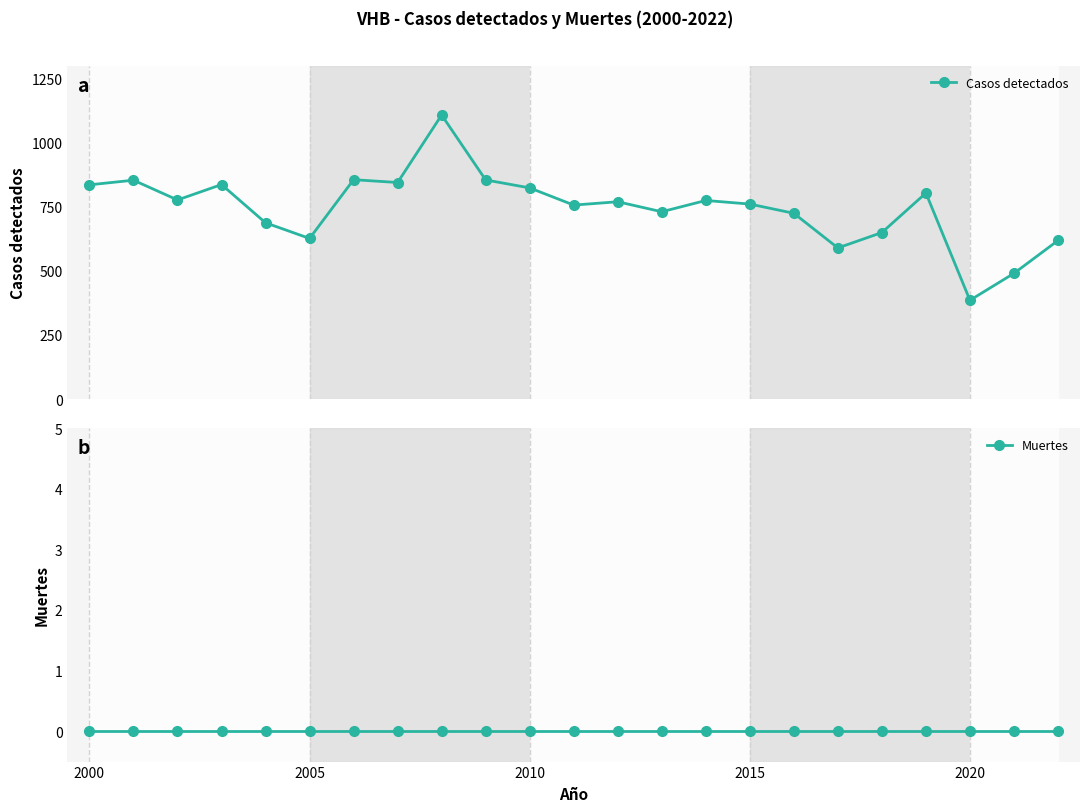

What is the value of the Casos detectados point at the 12th from the left?

756